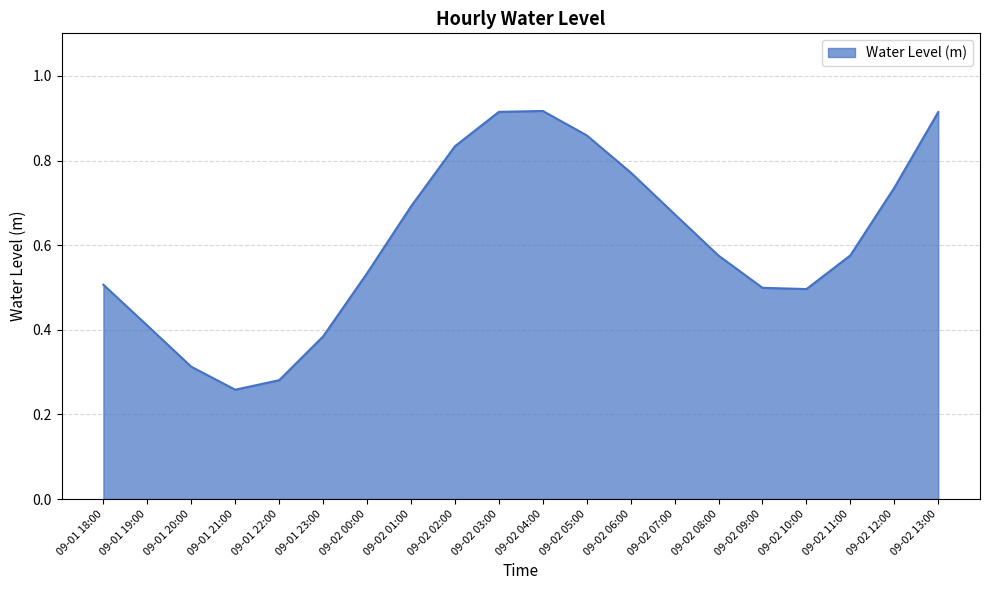

At which category does the chart reach its minimum across all series?

09-01 21:00